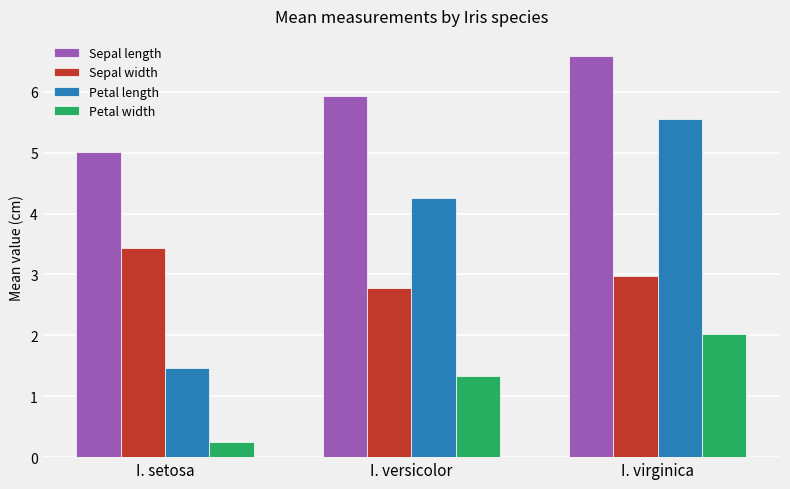

Which category has the lowest value across all series?

I. setosa